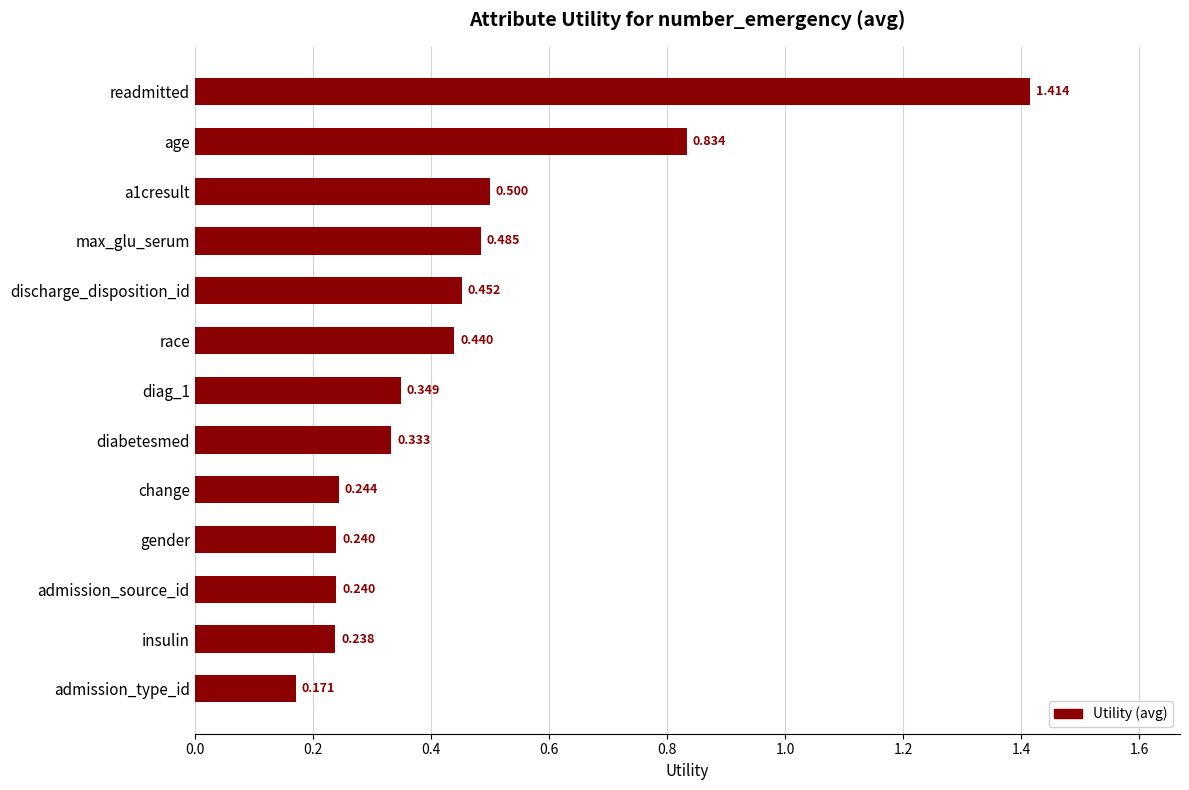

Between diabetesmed and max_glu_serum, which is larger?

max_glu_serum